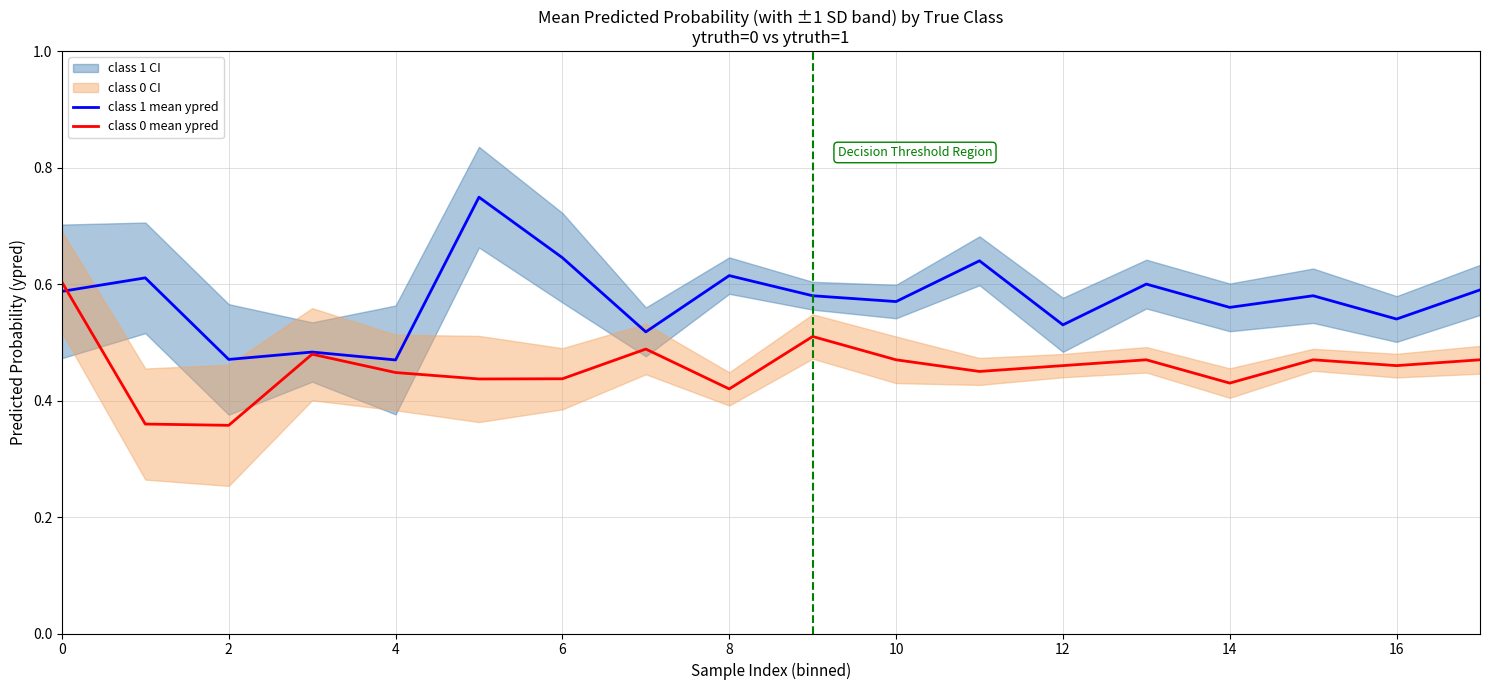

What is the maximum value shown in the chart?

0.7